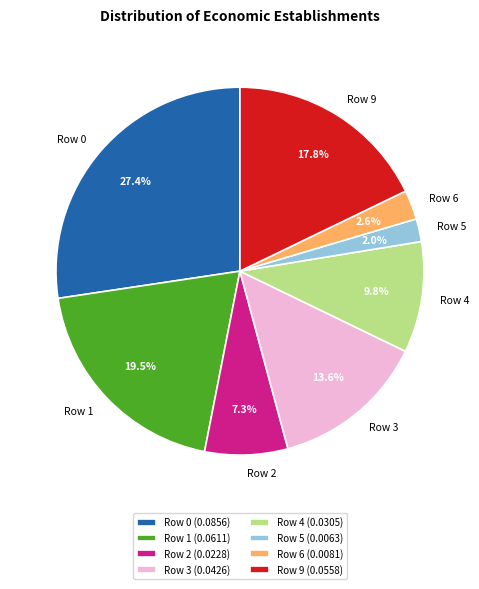

To the nearest percent, what is the combined percentage of Row 4 and Row 5?

12%